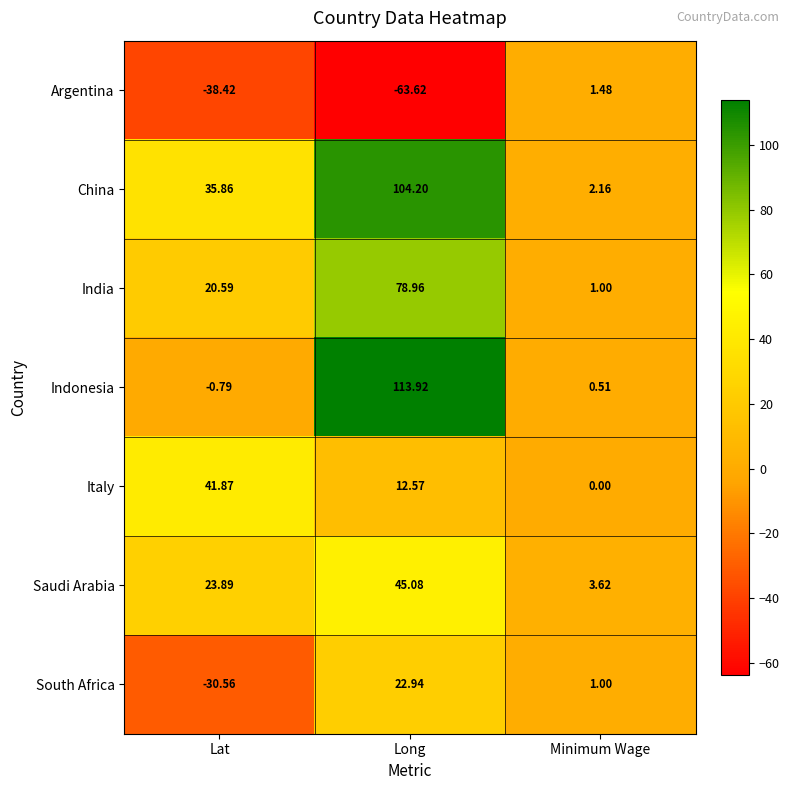

How many series are shown in this chart?

7